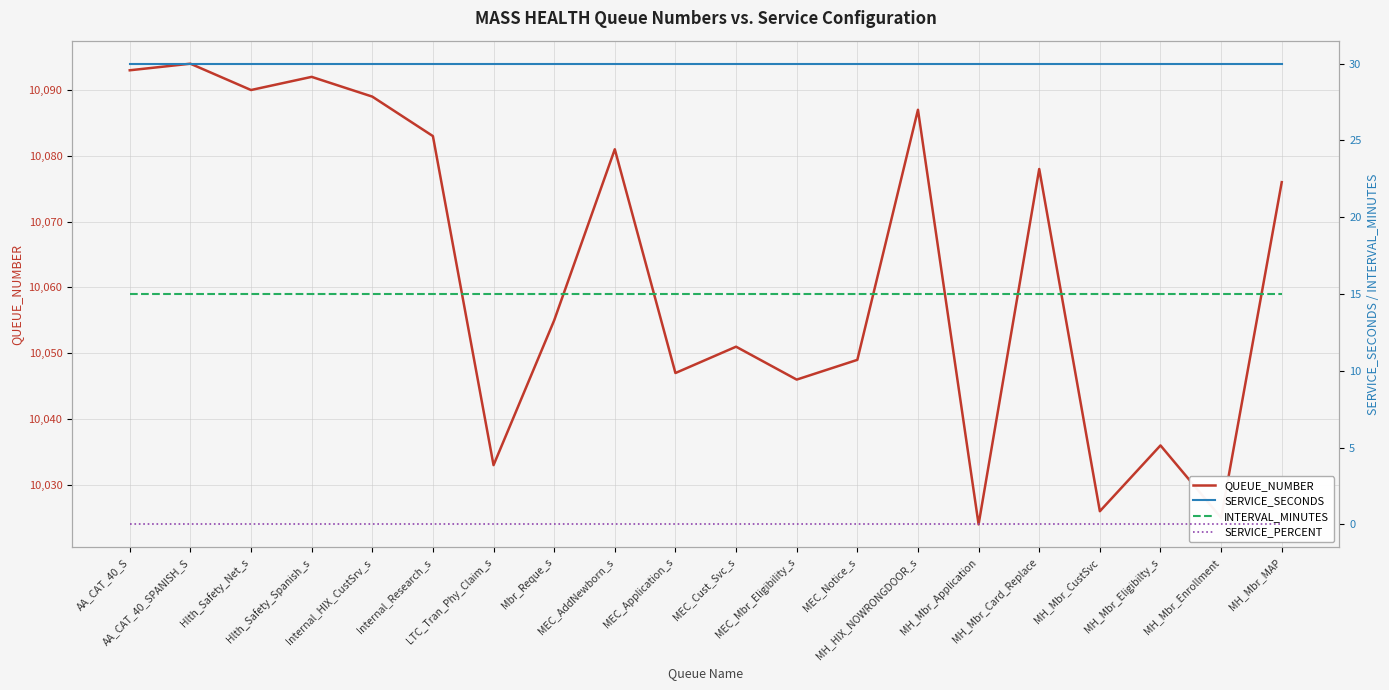

Reading left to right, extract all data points from this chart.

QUEUE_NUMBER: AA_CAT_40_S=10093	AA_CAT_40_SPANISH_S=10094	Hlth_Safety_Net_s=10090	Hlth_Safety_Spanish_s=10092	Internal_HIX_CustSrv_s=10089	Internal_Research_s=10083	LTC_Tran_Phy_Claim_s=10033	Mbr_Reque_s=10055	MEC_AddNewborn_s=10081	MEC_Application_s=10047	MEC_Cust_Svc_s=10051	MEC_Mbr_Eligibility_s=10046	MEC_Notice_s=10049	MH_HIX_NOWRONGDOOR_s=10087	MH_Mbr_Application=10024	MH_Mbr_Card_Replace=10078	MH_Mbr_CustSvc=10026	MH_Mbr_Eligibilty_s=10036	MH_Mbr_Enrollment=10025	MH_Mbr_MAP=10076
SERVICE_SECONDS: AA_CAT_40_S=30	AA_CAT_40_SPANISH_S=30	Hlth_Safety_Net_s=30	Hlth_Safety_Spanish_s=30	Internal_HIX_CustSrv_s=30	Internal_Research_s=30	LTC_Tran_Phy_Claim_s=30	Mbr_Reque_s=30	MEC_AddNewborn_s=30	MEC_Application_s=30	MEC_Cust_Svc_s=30	MEC_Mbr_Eligibility_s=30	MEC_Notice_s=30	MH_HIX_NOWRONGDOOR_s=30	MH_Mbr_Application=30	MH_Mbr_Card_Replace=30	MH_Mbr_CustSvc=30	MH_Mbr_Eligibilty_s=30	MH_Mbr_Enrollment=30	MH_Mbr_MAP=30
INTERVAL_MINUTES: AA_CAT_40_S=15	AA_CAT_40_SPANISH_S=15	Hlth_Safety_Net_s=15	Hlth_Safety_Spanish_s=15	Internal_HIX_CustSrv_s=15	Internal_Research_s=15	LTC_Tran_Phy_Claim_s=15	Mbr_Reque_s=15	MEC_AddNewborn_s=15	MEC_Application_s=15	MEC_Cust_Svc_s=15	MEC_Mbr_Eligibility_s=15	MEC_Notice_s=15	MH_HIX_NOWRONGDOOR_s=15	MH_Mbr_Application=15	MH_Mbr_Card_Replace=15	MH_Mbr_CustSvc=15	MH_Mbr_Eligibilty_s=15	MH_Mbr_Enrollment=15	MH_Mbr_MAP=15
SERVICE_PERCENT: AA_CAT_40_S=0	AA_CAT_40_SPANISH_S=0	Hlth_Safety_Net_s=0	Hlth_Safety_Spanish_s=0	Internal_HIX_CustSrv_s=0	Internal_Research_s=0	LTC_Tran_Phy_Claim_s=0	Mbr_Reque_s=0	MEC_AddNewborn_s=0	MEC_Application_s=0	MEC_Cust_Svc_s=0	MEC_Mbr_Eligibility_s=0	MEC_Notice_s=0	MH_HIX_NOWRONGDOOR_s=0	MH_Mbr_Application=0	MH_Mbr_Card_Replace=0	MH_Mbr_CustSvc=0	MH_Mbr_Eligibilty_s=0	MH_Mbr_Enrollment=0	MH_Mbr_MAP=0